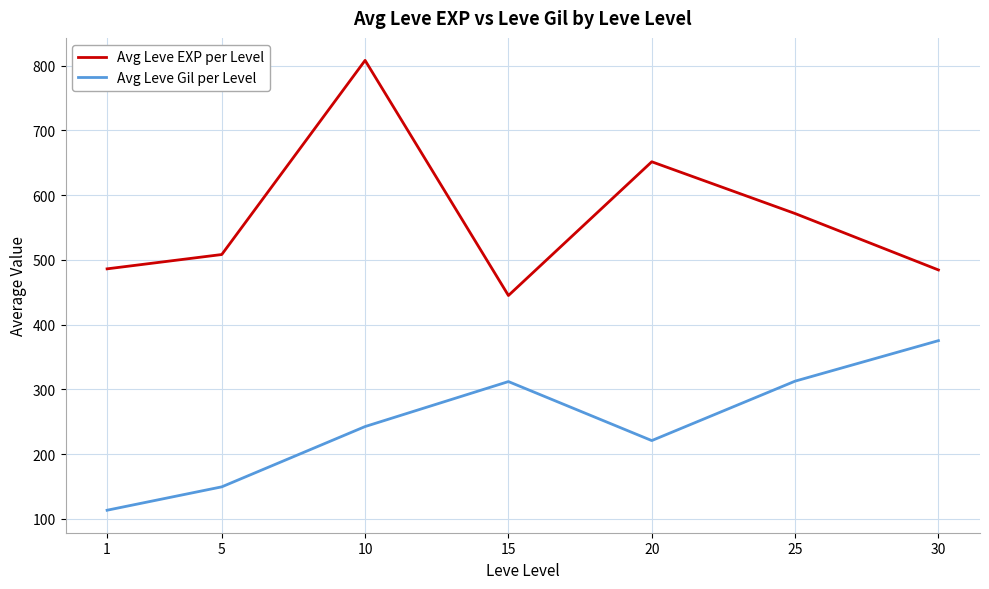

At which category is the sum across all series the highest?

10